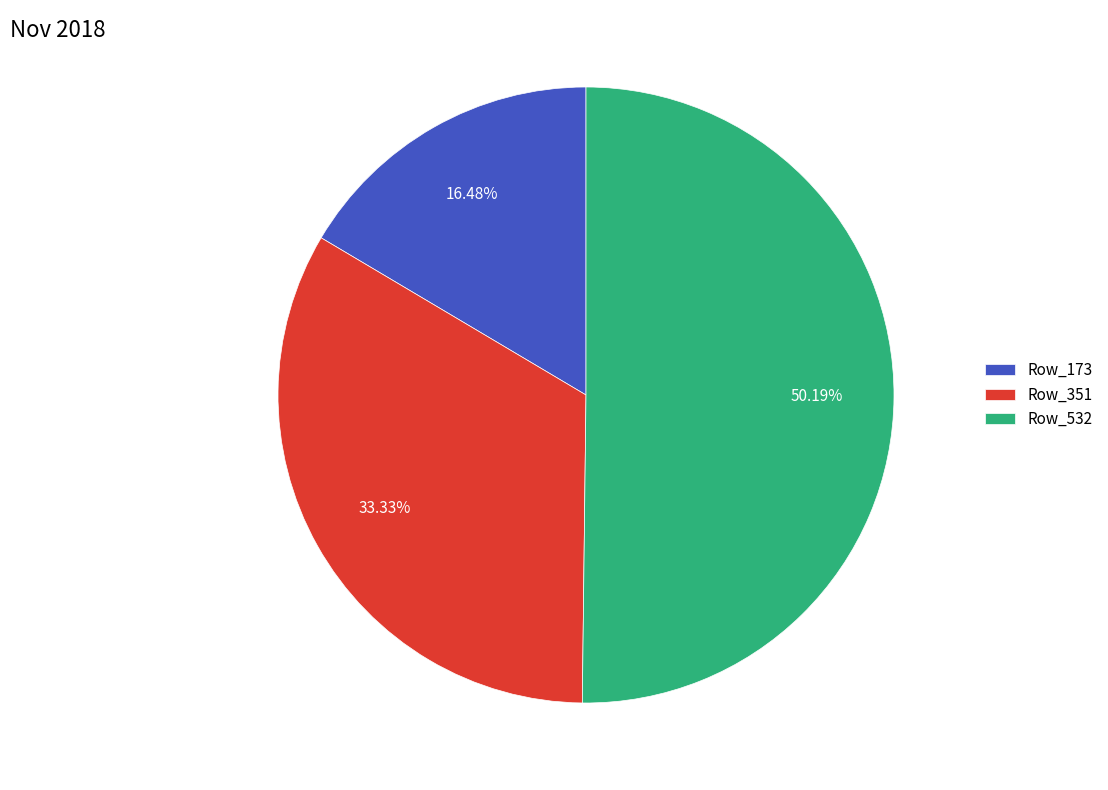

Which slice is the largest?

Row_532